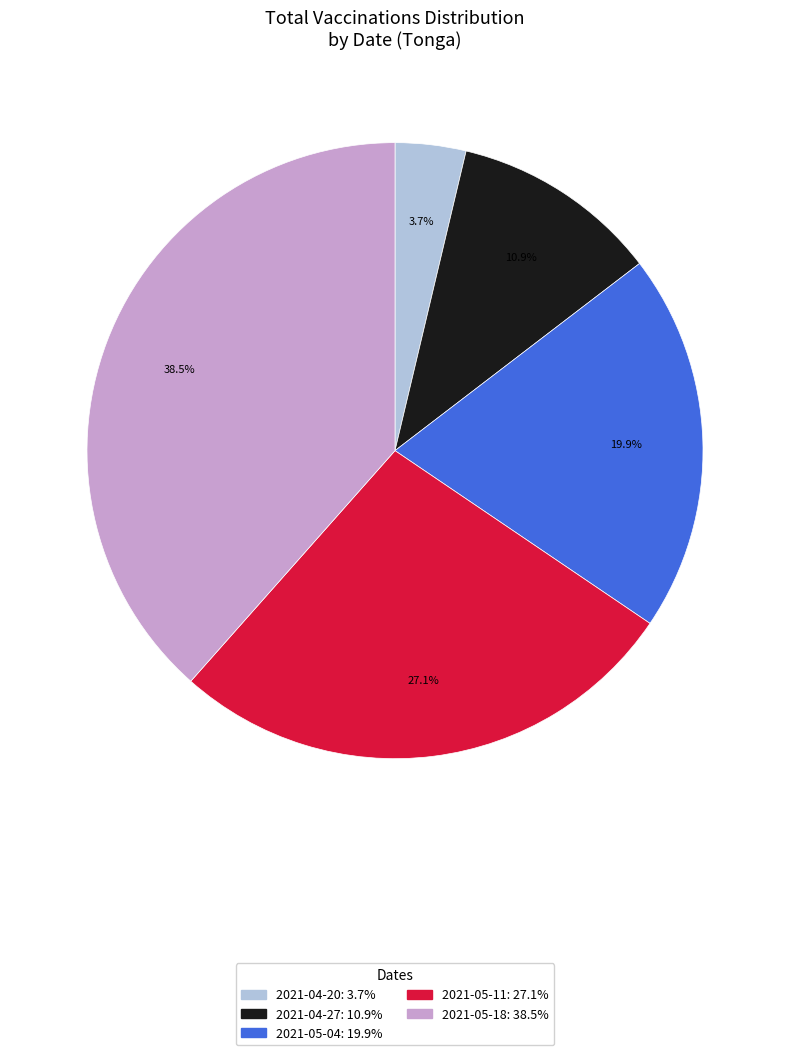

Does 2021-04-20 account for over 50% of the chart?

No